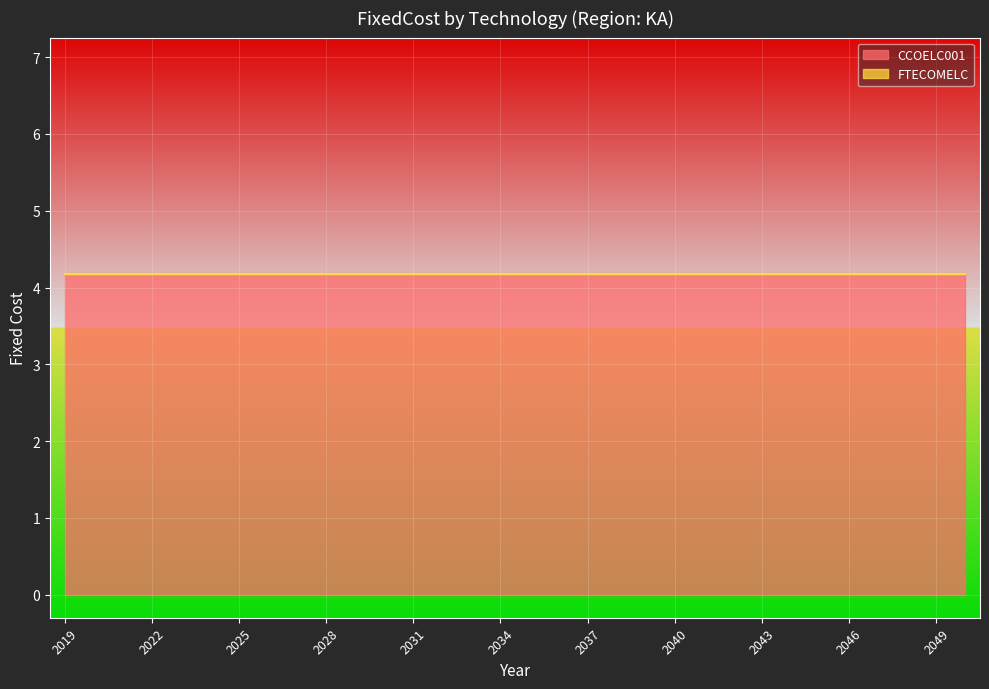

Count the number of data series in this chart.

2